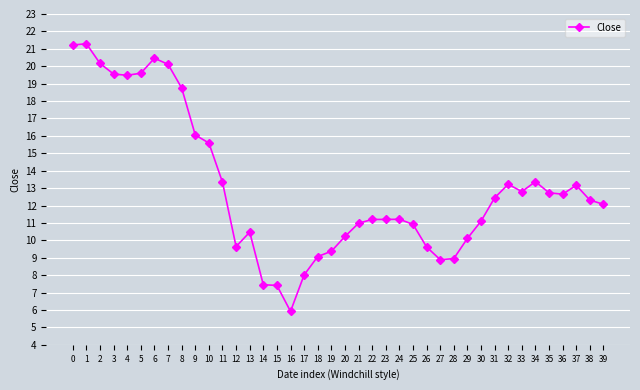

Between 15 and 35, which is larger?

35